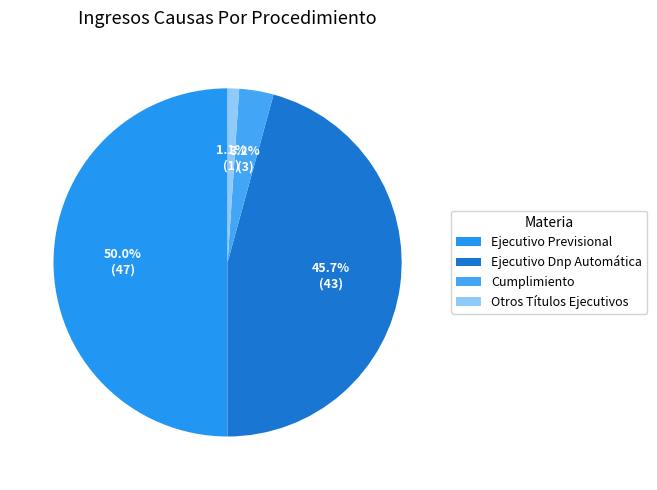

Approximately how many times larger is the value at Ejecutivo Previsional compared to Otros Títulos Ejecutivos?

47.0